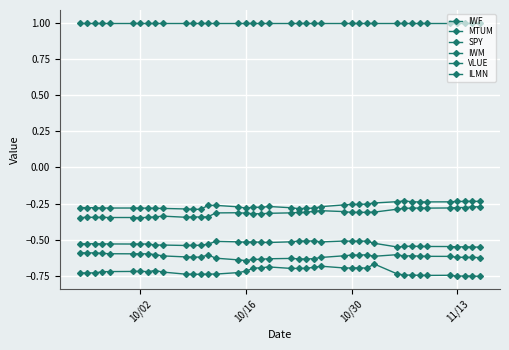

Does the chart have visible grid lines?

Yes